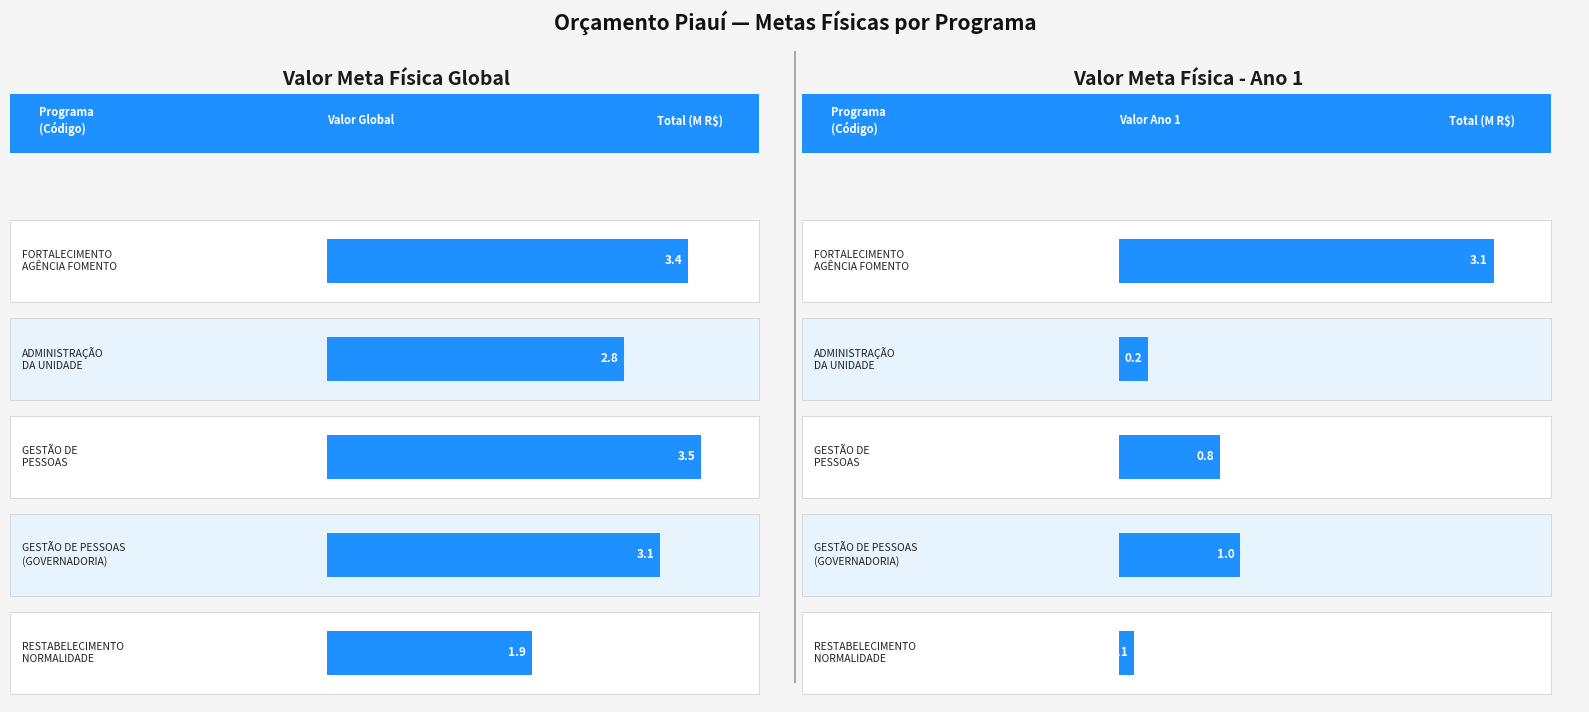

What position from the right is GESTÃO DE PESSOAS
(GOVERNADORIA)?

2